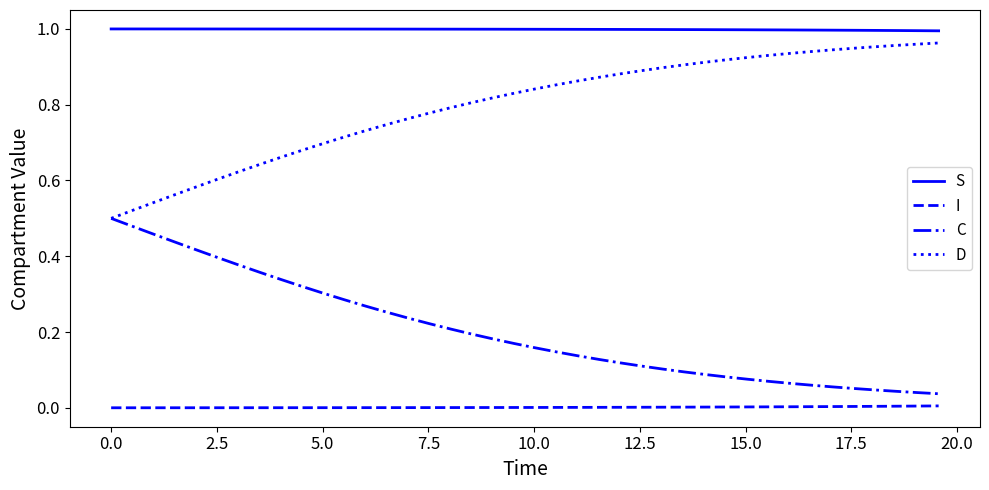

Which series has the largest total across all categories?

S